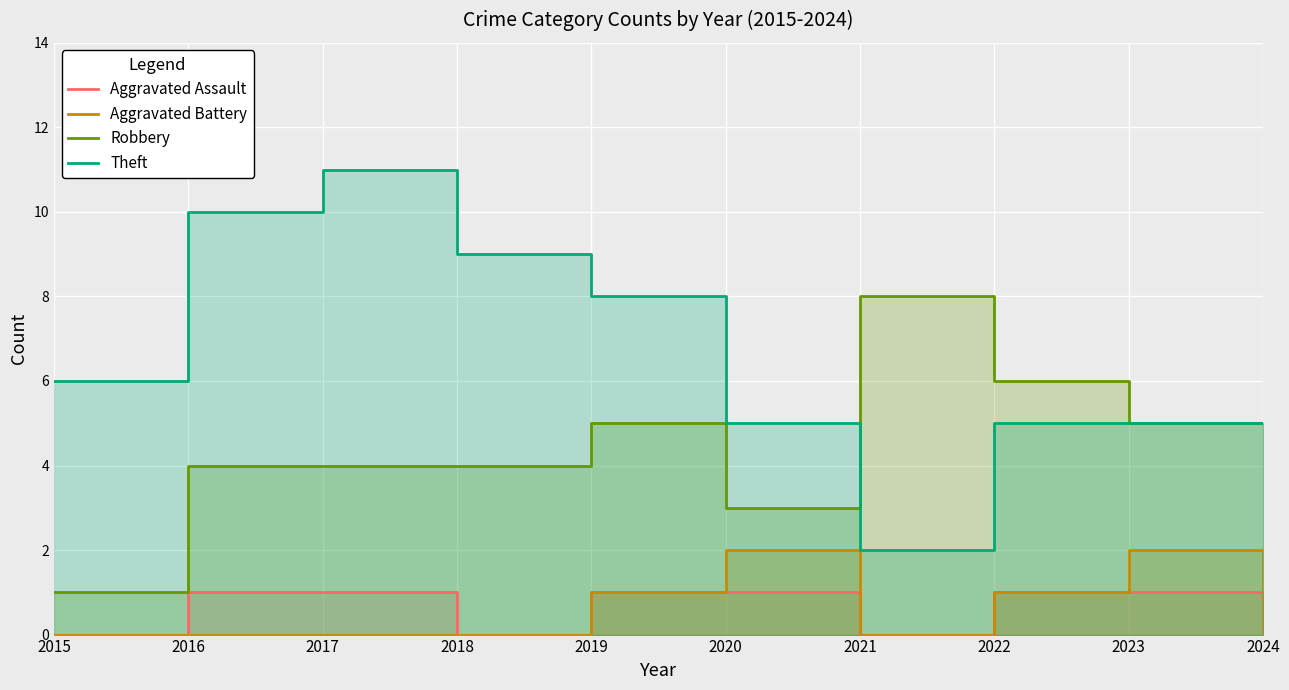

True or false: Theft has more than 2 interior local peaks.

False